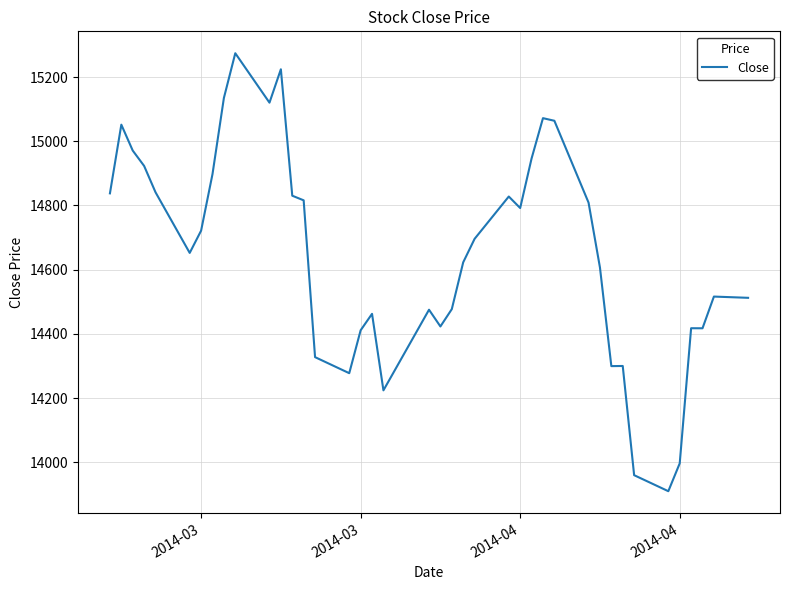

What is the minimum value shown in the chart?

13910.2